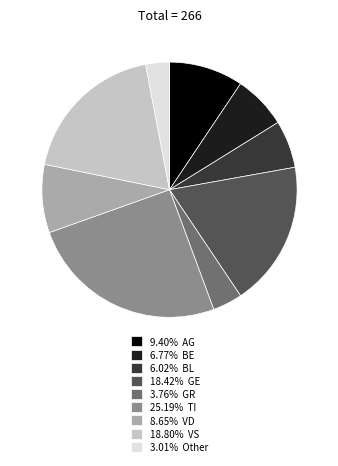

Do 3.01% Other and 6.77% BE together represent more than half of the pie?

No